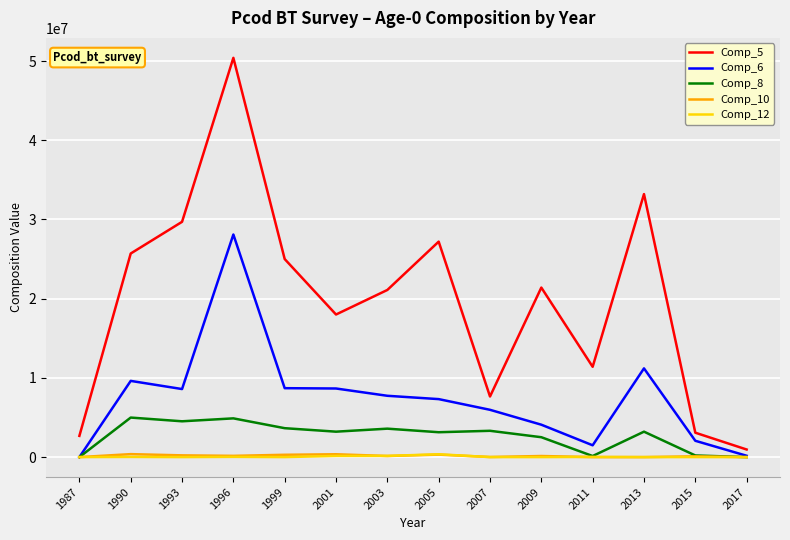

What is the total value across all series at 2013?

47610000.0